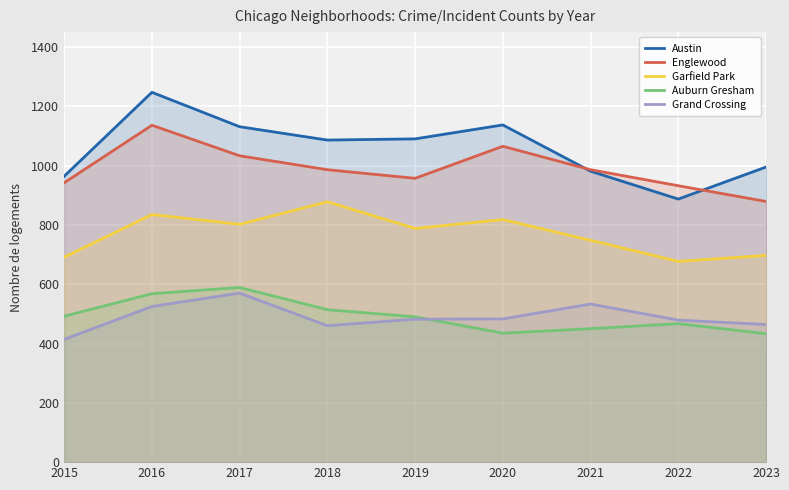

Which series changed the most between 2020 and 2021?

Austin